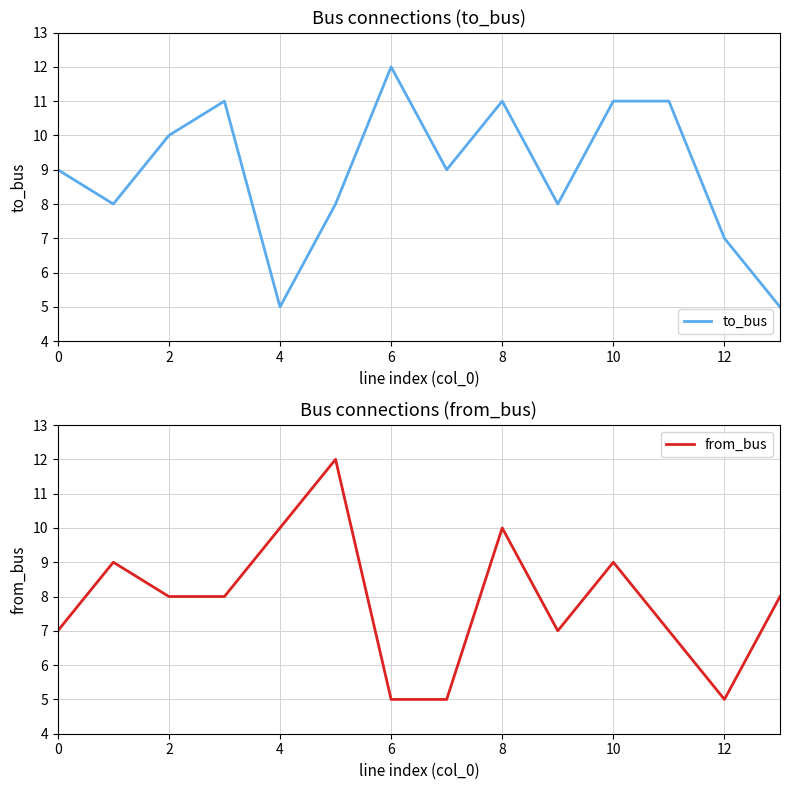

At which label does to_bus reach its peak?

6